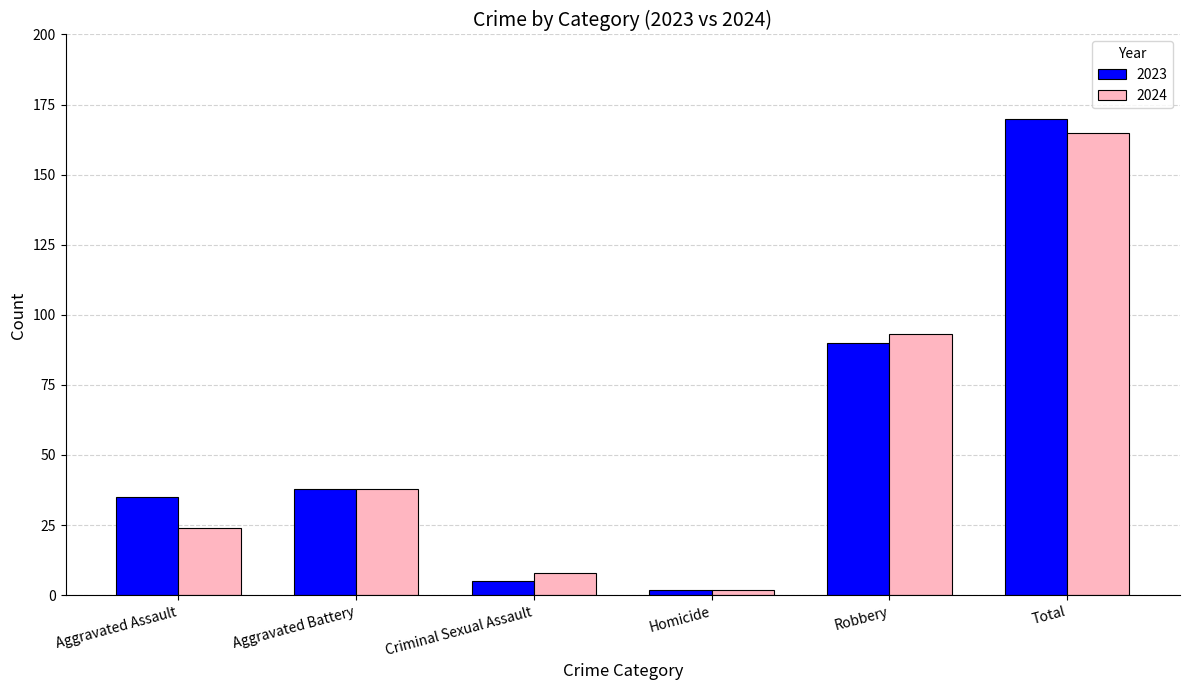

What is the sum of all 2024 values?

330